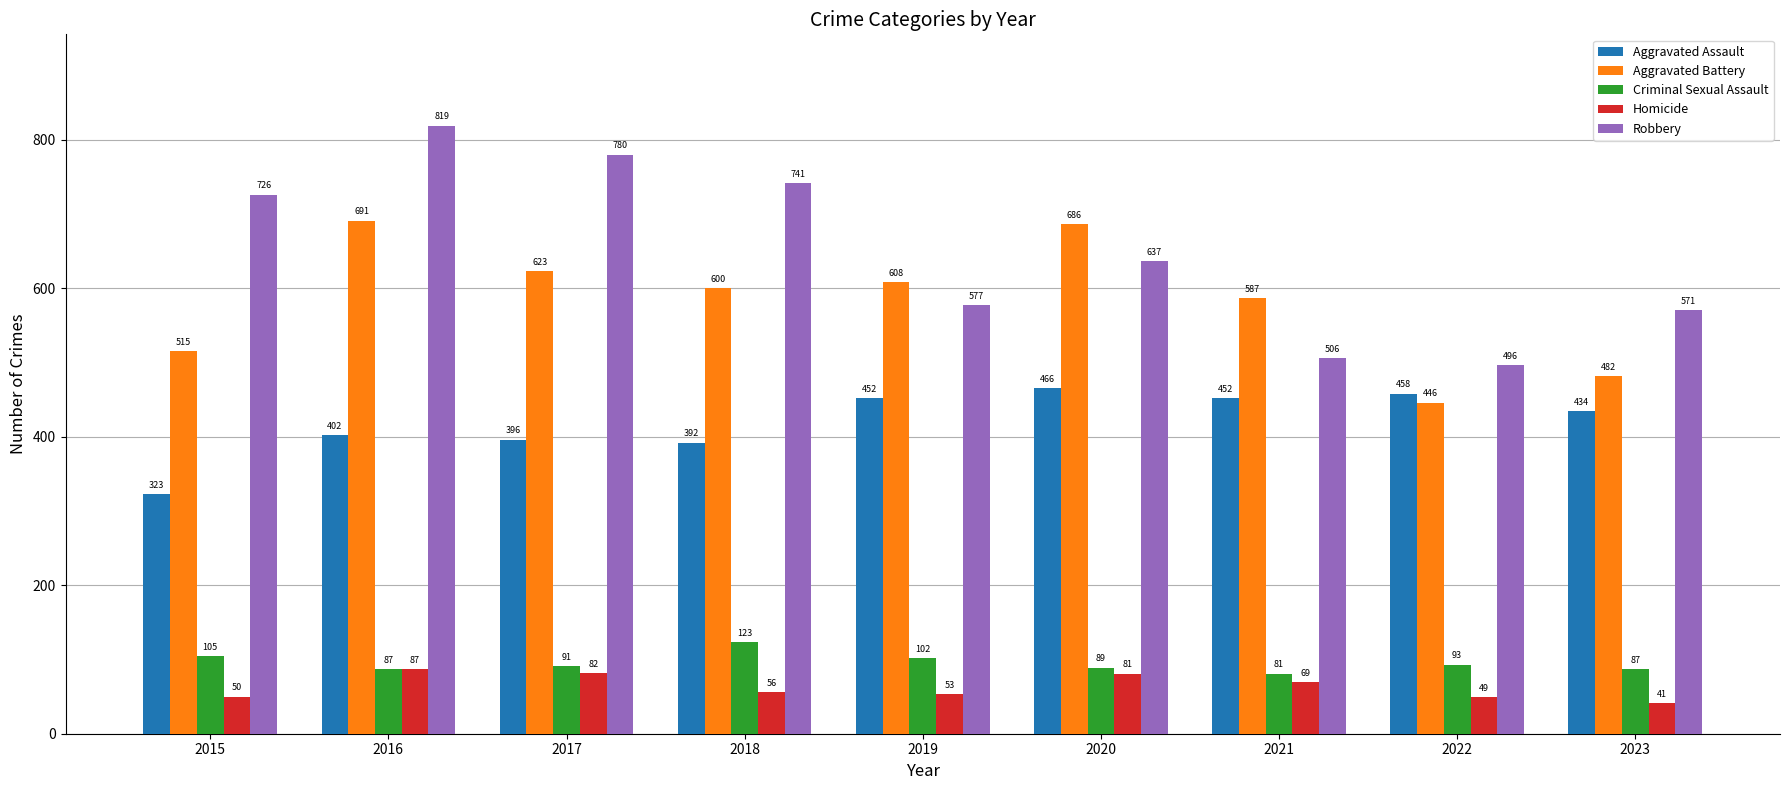

True or false: Robbery has a value of 571 at 2023.

True